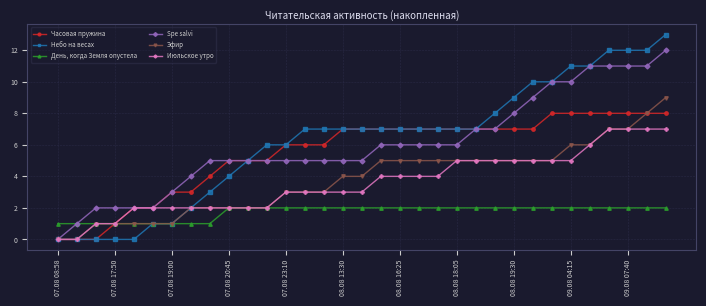

Rank the series by their maximum value, from highest to lowest.

Небо на весах, Spe salvi, Эфир, Часовая пружина, Июльское утро, День, когда Земля опустела